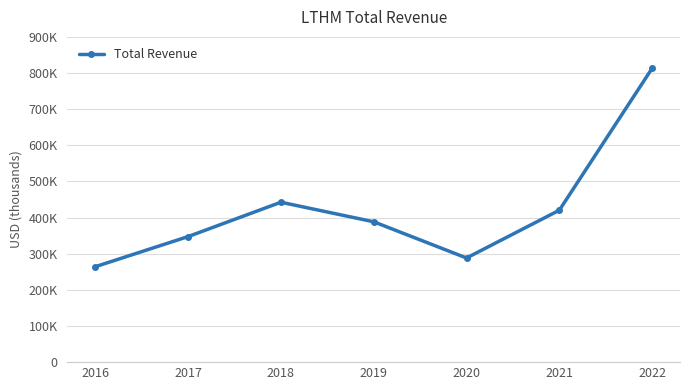

True or false: the data shows 187072 at 2019.

False